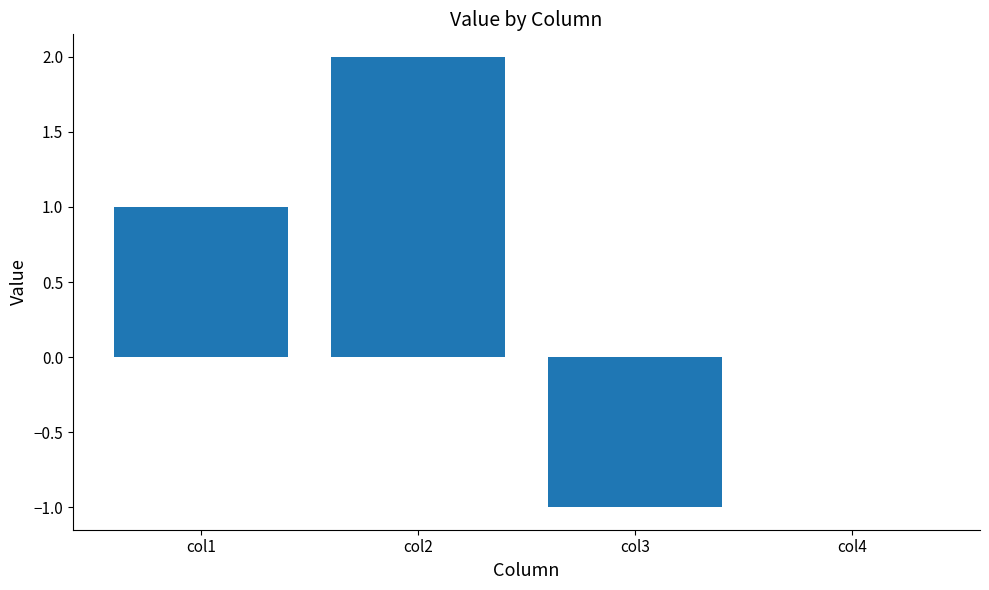

True or false: the data shows -1 at col3.

True